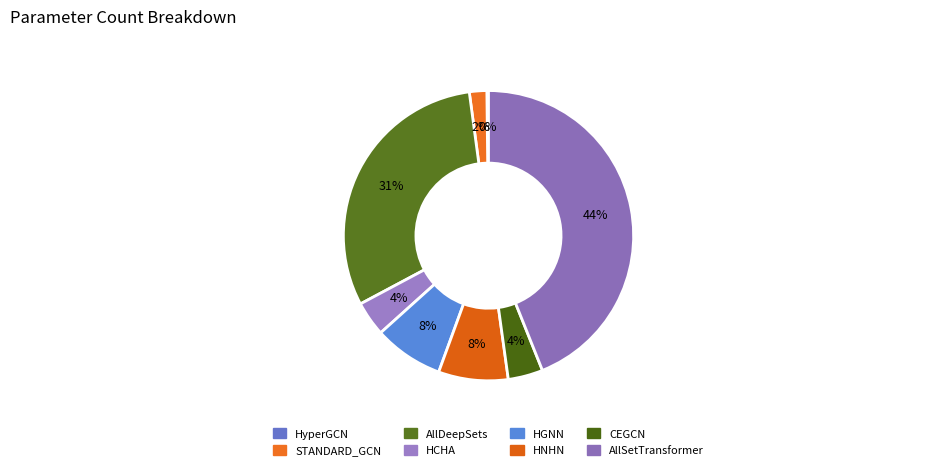

Rank the categories by value from lowest to highest.

HyperGCN, STANDARD_GCN, HCHA, CEGCN, HGNN, HNHN, AllDeepSets, AllSetTransformer